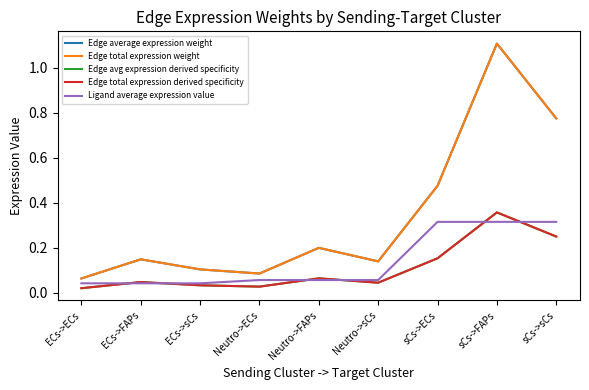

At which label is Edge average expression weight closest to 0?

ECs->ECs